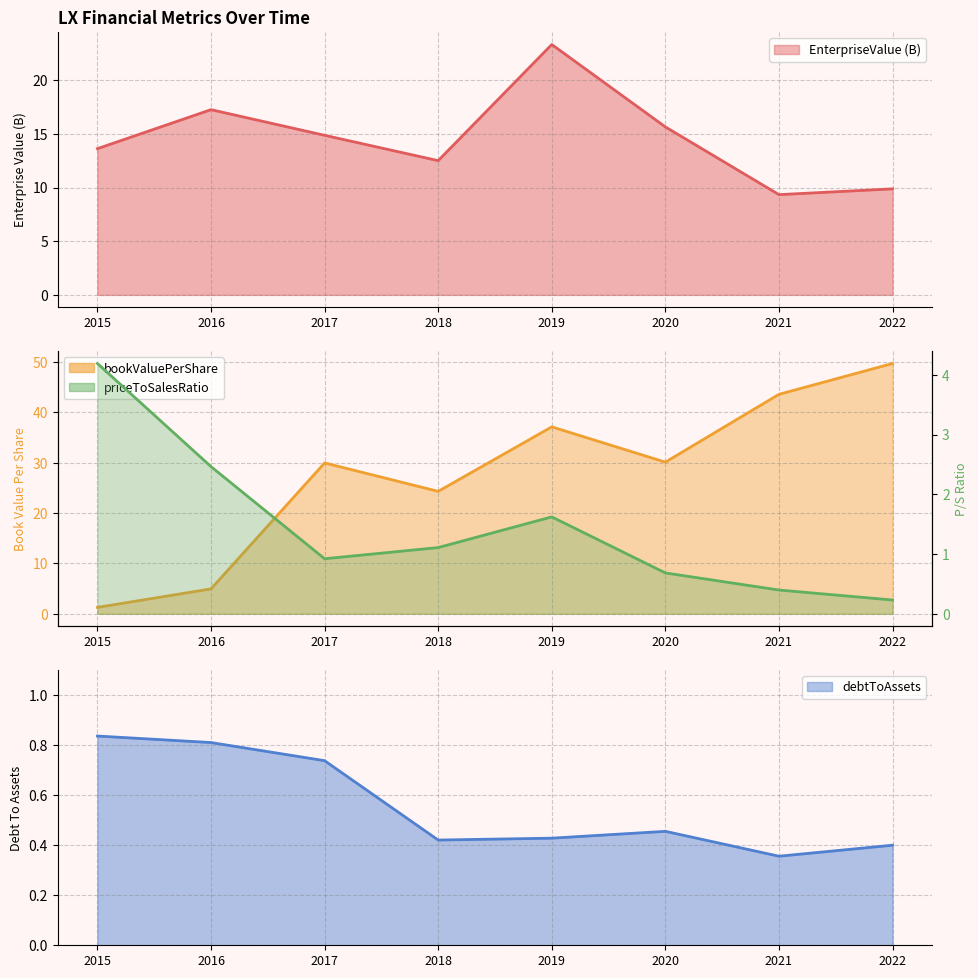

Which series has the largest range (max minus min)?

bookValuePerShare